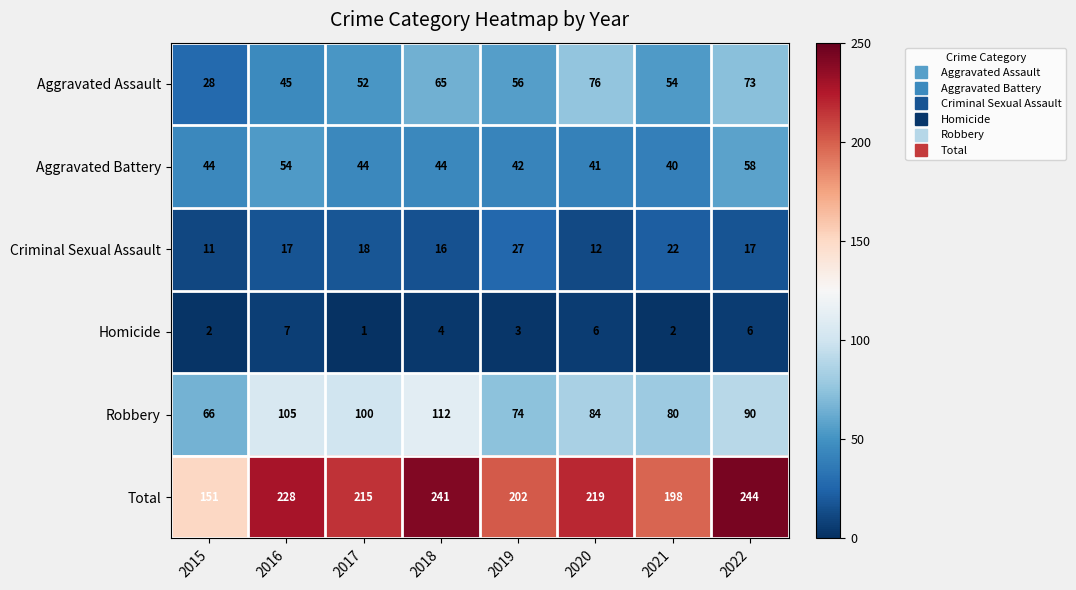

What is the average value of the Total series?

212